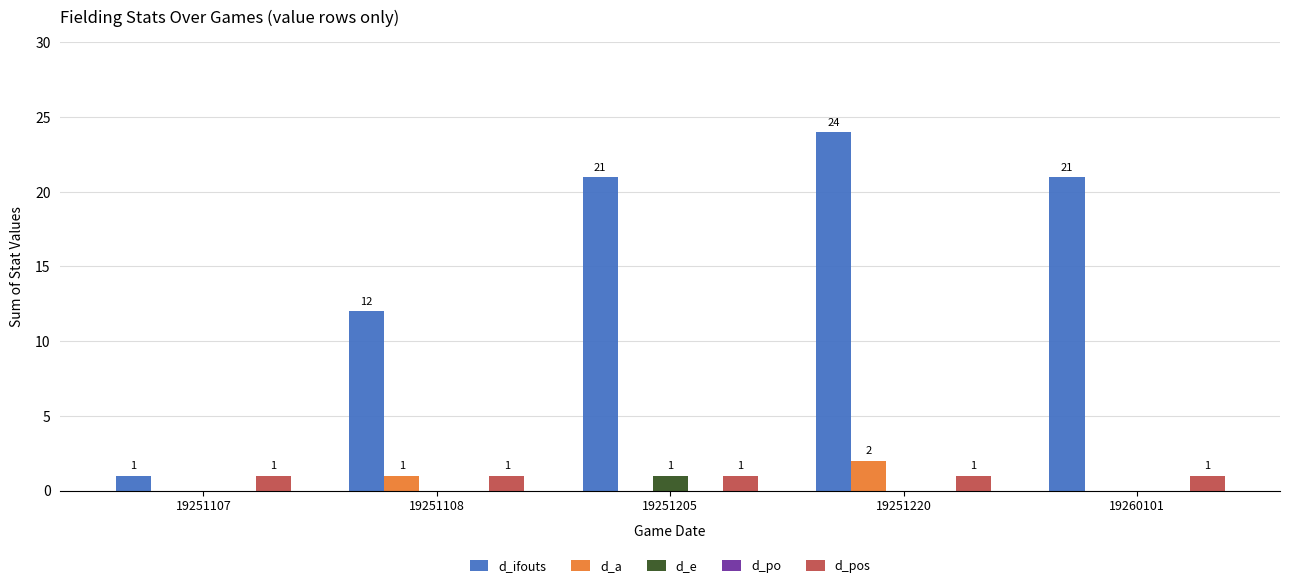

What is the approximate value of d_pos at 19251107?

1